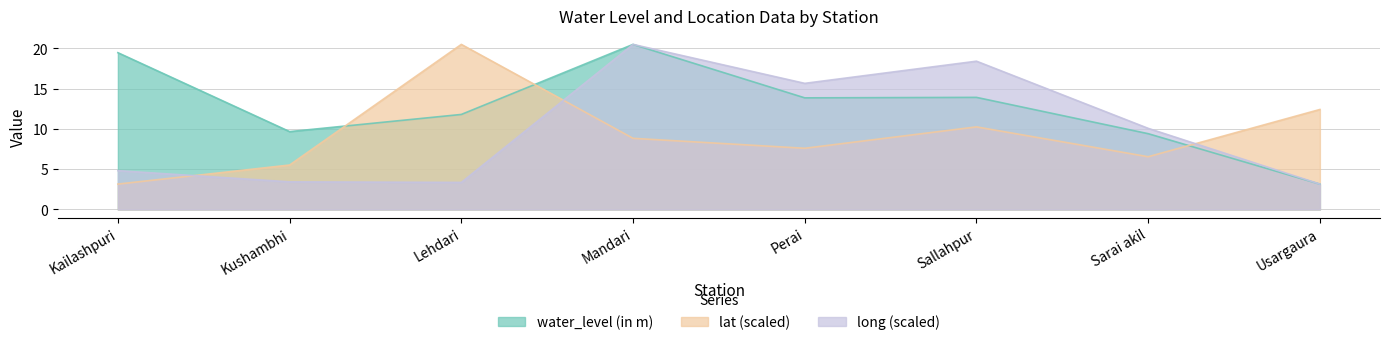

What is the greatest value displayed?

20.5